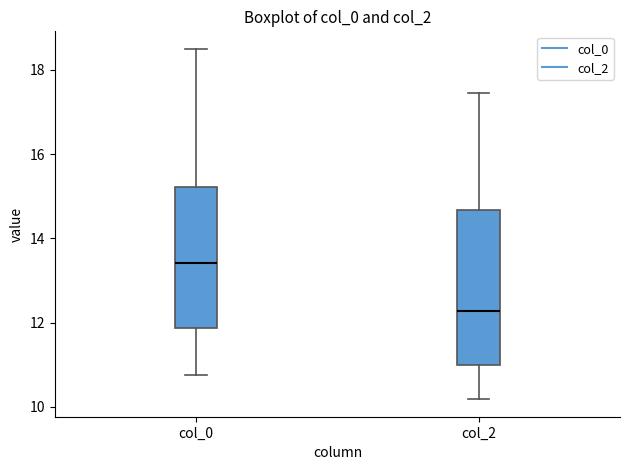

Which box has the highest median line?

col_0